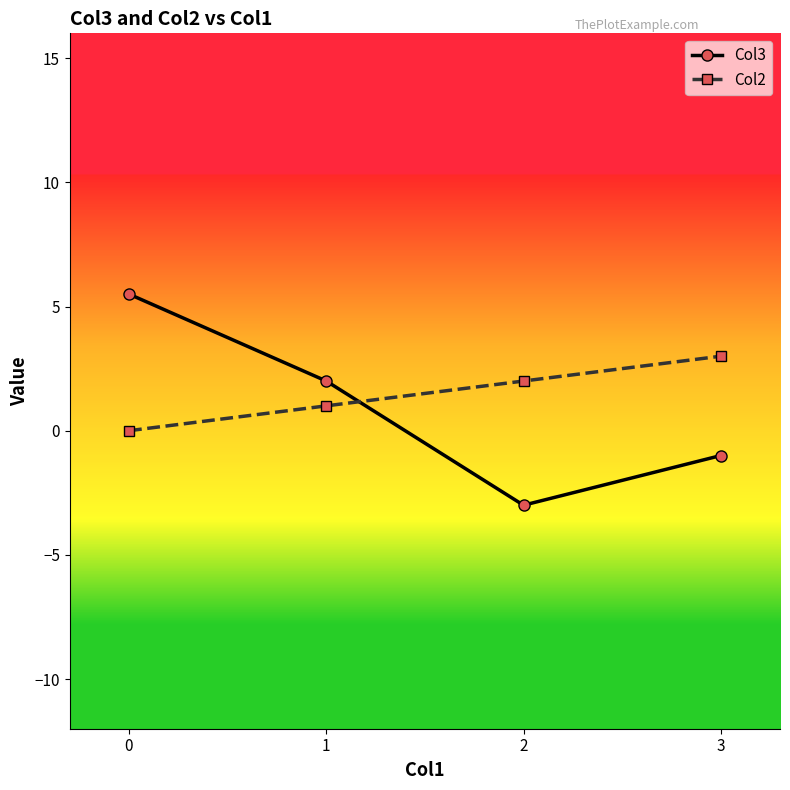

True or false: Col2 has a value of 4.8 at 3.

False